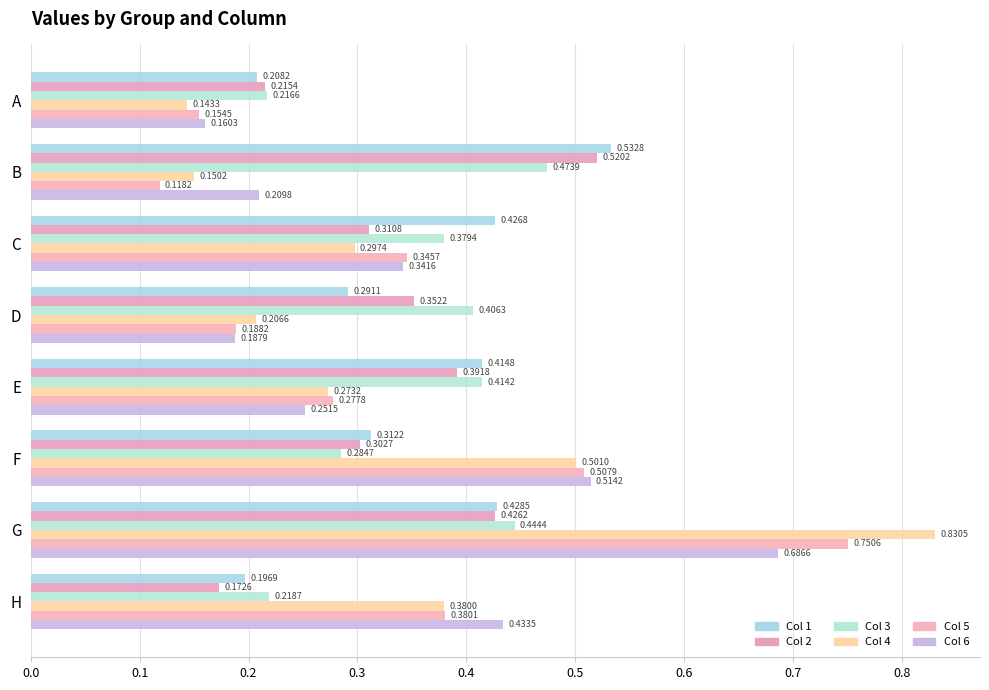

What is the total value across all series at E?

2.0